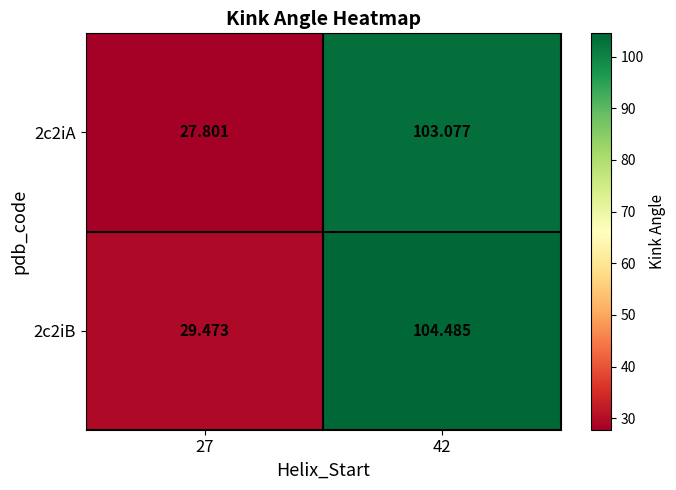

Is the value of 2c2iA at 42 greater than the value of 2c2iB at 42?

No